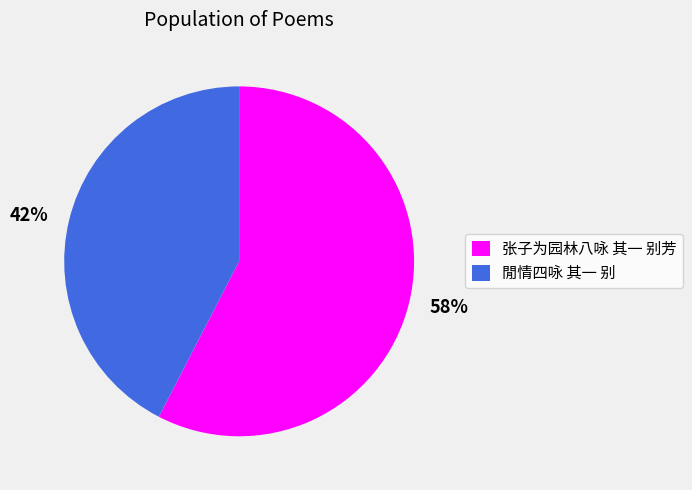

To the nearest percent, what is the average slice percentage?

50%